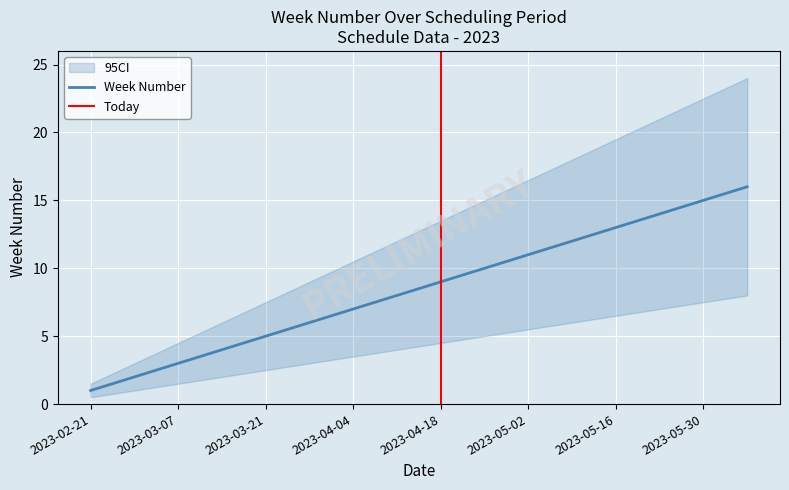

How many values exceed 9?

7